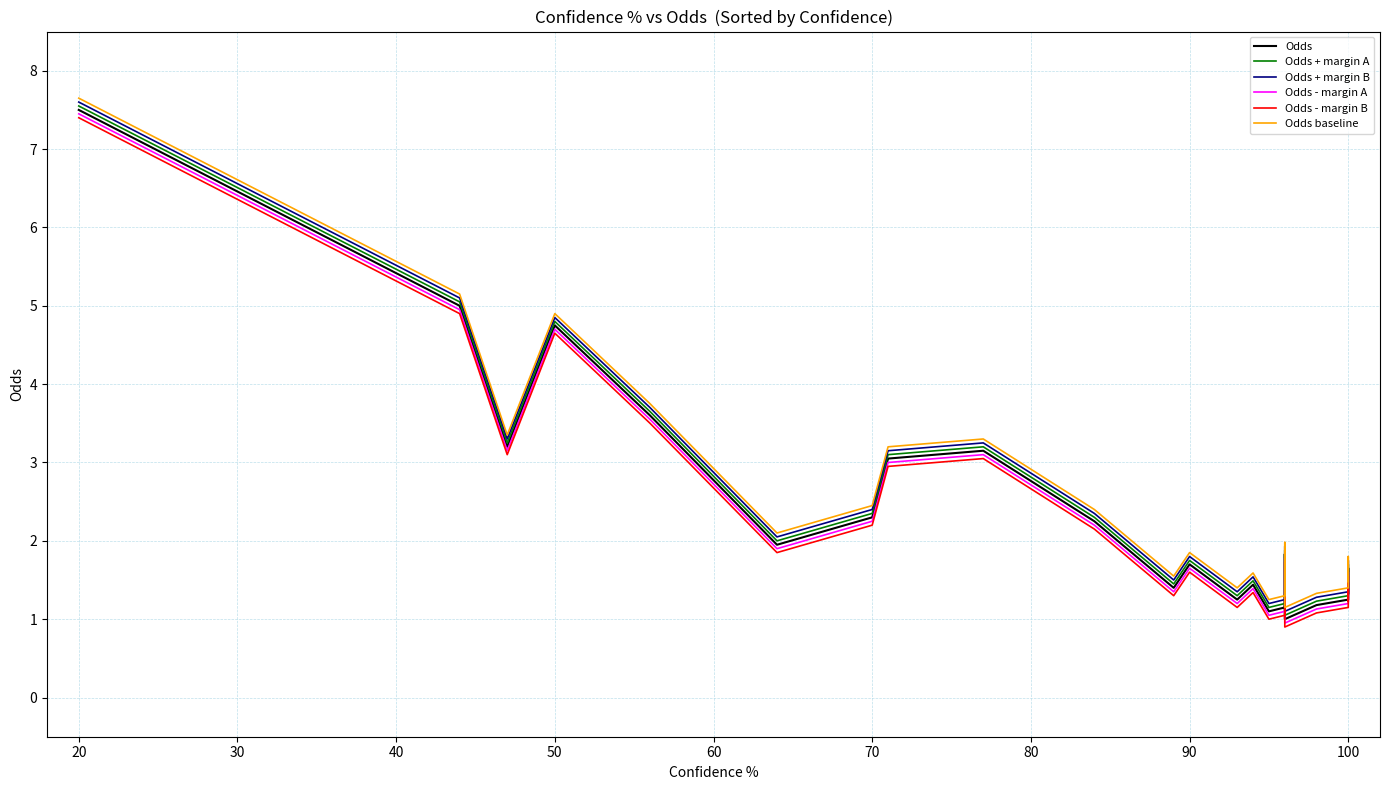

What is the sum of all Odds - margin A values?

51.9